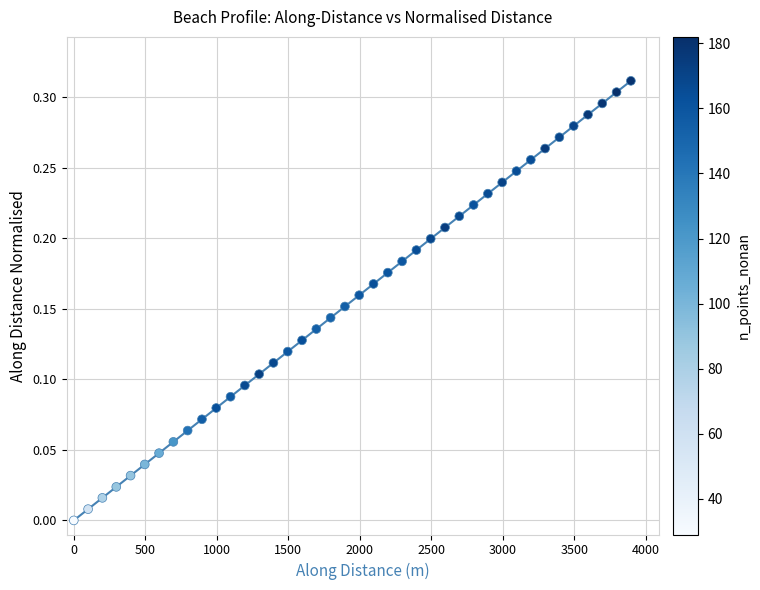

What is the range of X values (max minus min)?

3896.2